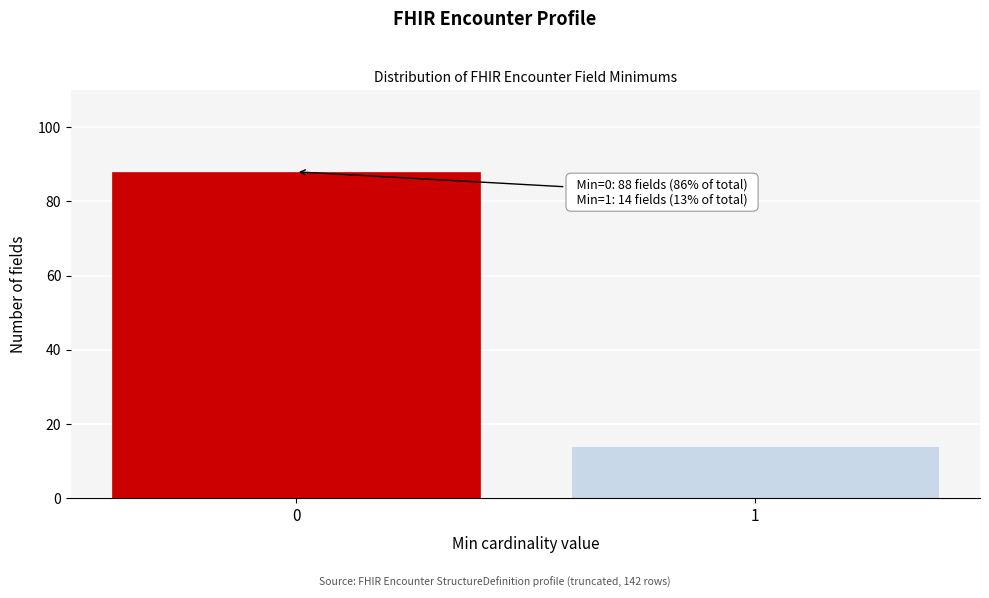

Reading left to right, what are all the values shown in this chart?

0=88	1=14